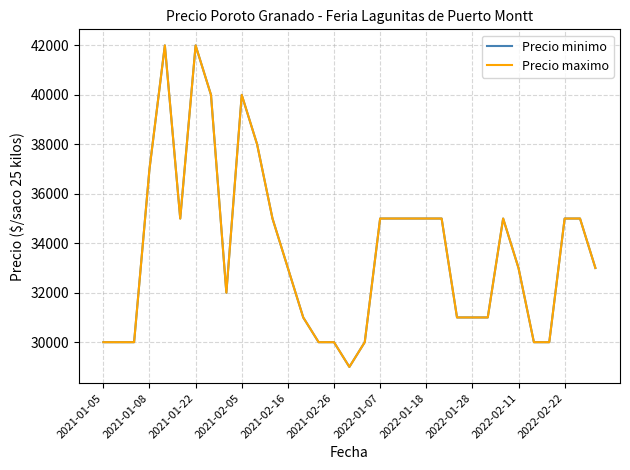

What is the highest value of the Precio minimo series?

42000